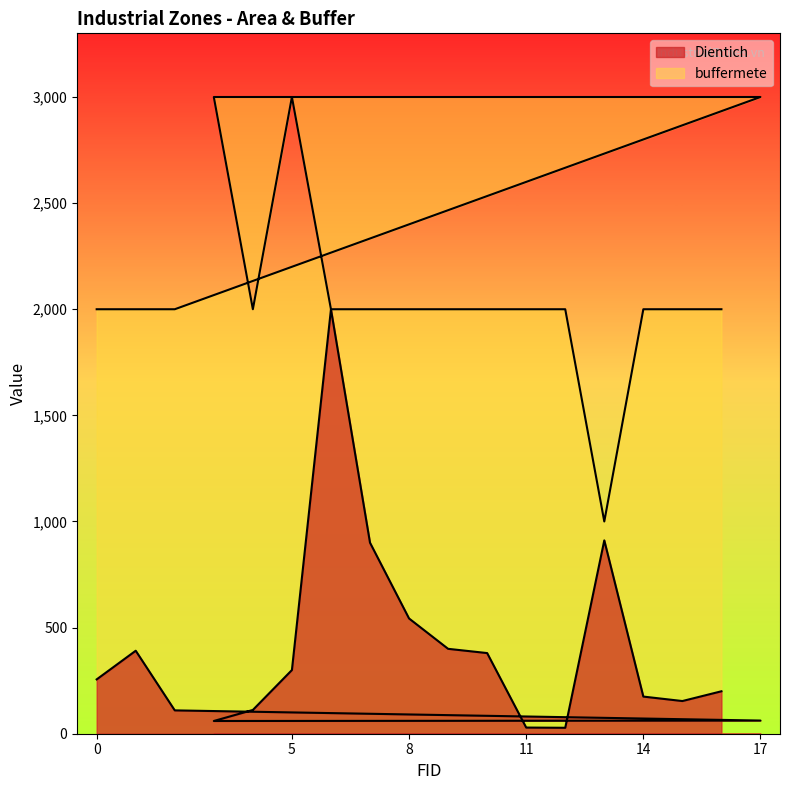

Reading left to right, what are all the values shown in this chart?

Dientich: 256	391	110	62	60	112	300	2000	900	543	400	380	29	28	911	175	154	200
buffermete: 2000	2000	2000	3000	3000	2000	3000	2000	2000	2000	2000	2000	2000	2000	1000	2000	2000	2000